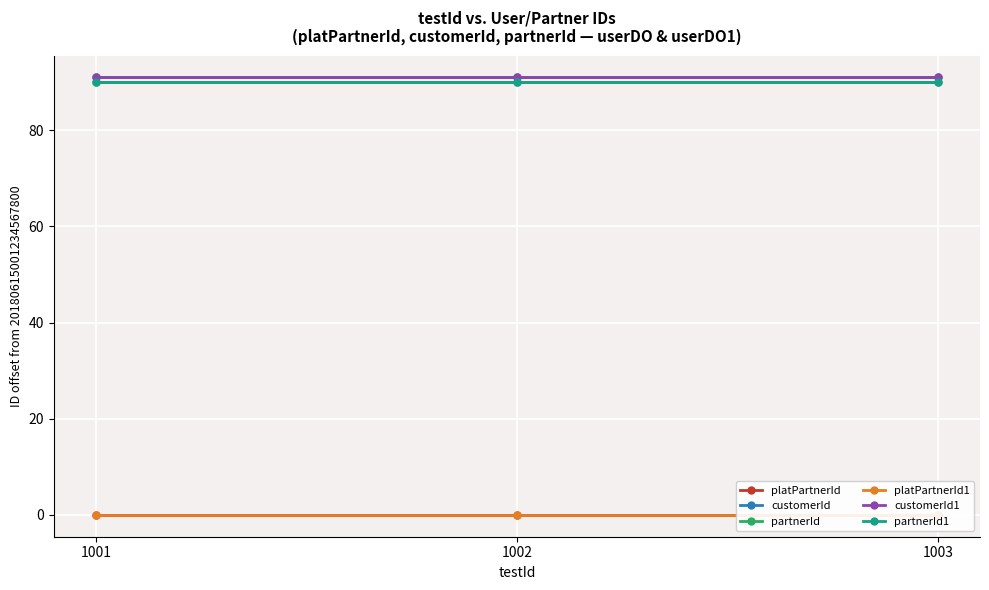

Where is platPartnerId nearest to the value 0?

1001